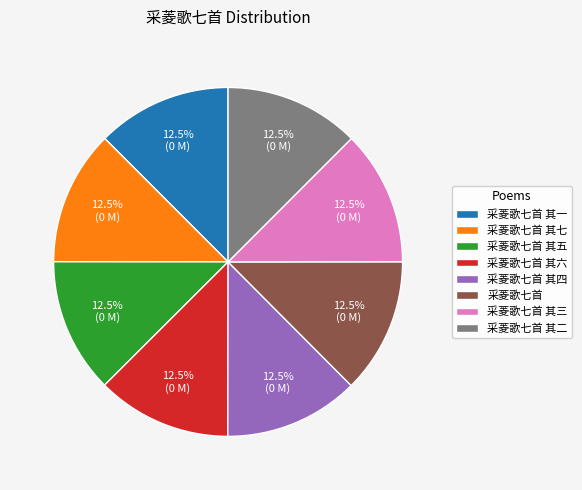

Is 采菱歌七首 其二 the majority of the pie?

No